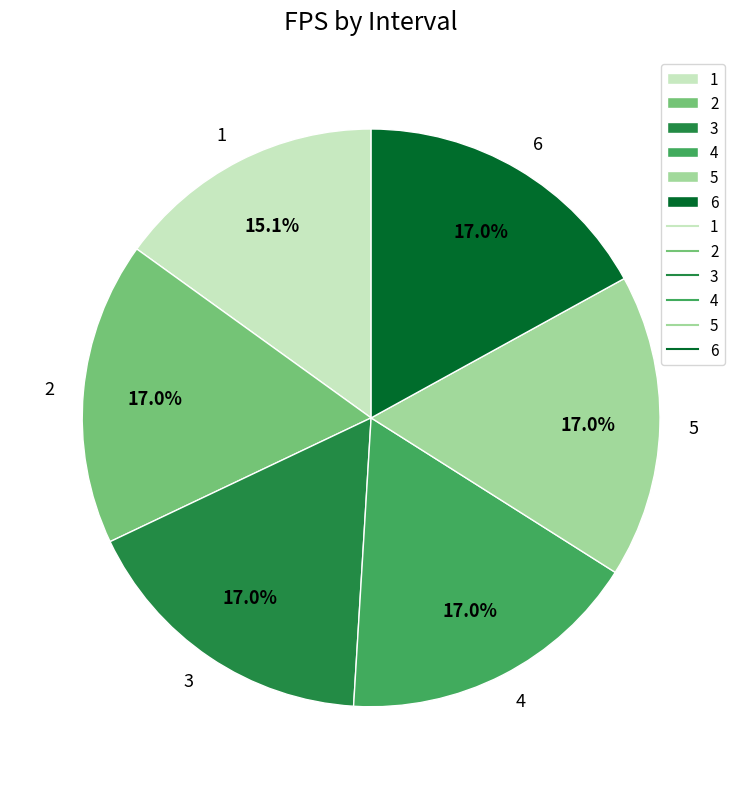

How many segments does this pie chart have?

6